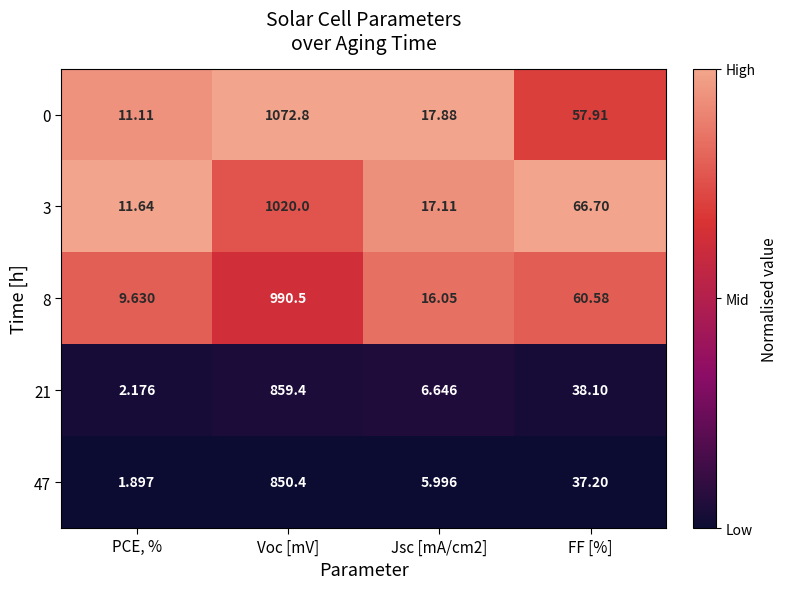

At which category does the chart reach its minimum across all series?

PCE, %